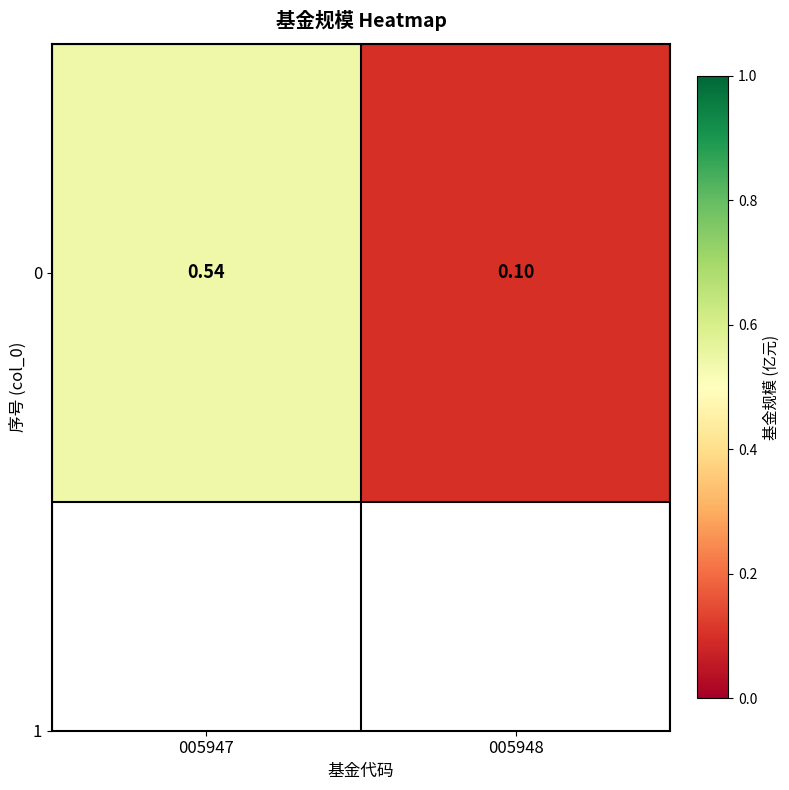

What is the sum of all values?

0.6